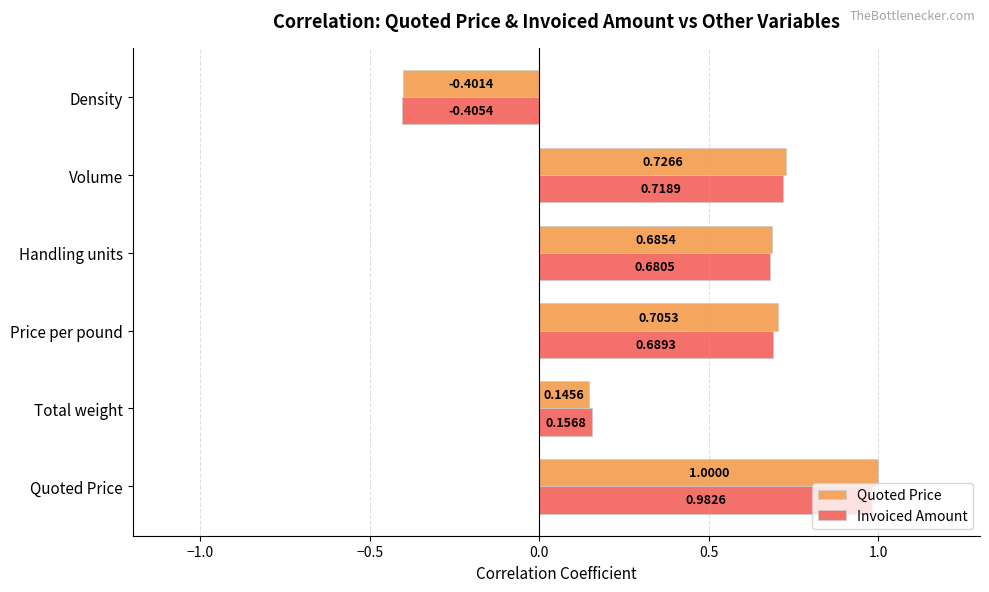

List the labels in order of Invoiced Amount value, largest first.

Quoted Price, Volume, Price per pound, Handling units, Total weight, Density